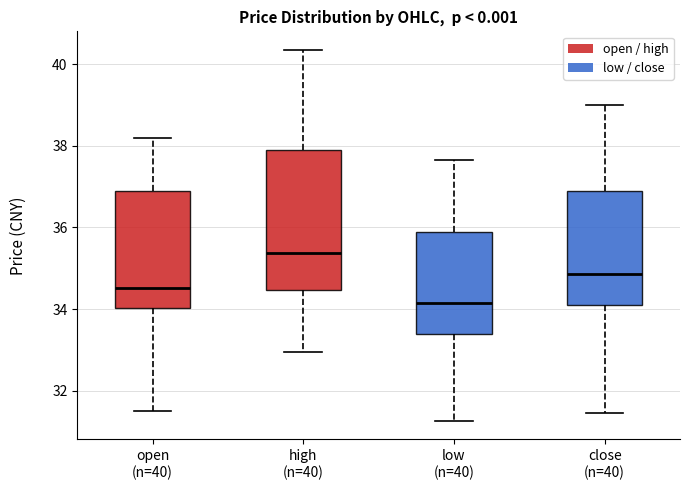

Which box has the lowest median line?

low (n=40)